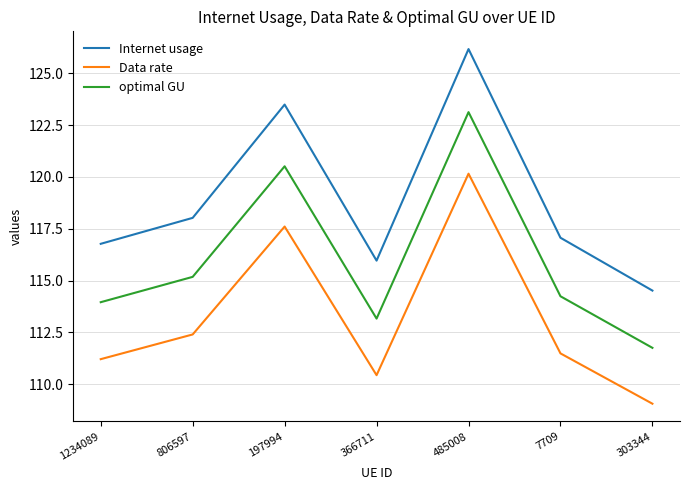

True or false: optimal GU and Data rate cross at least once.

False